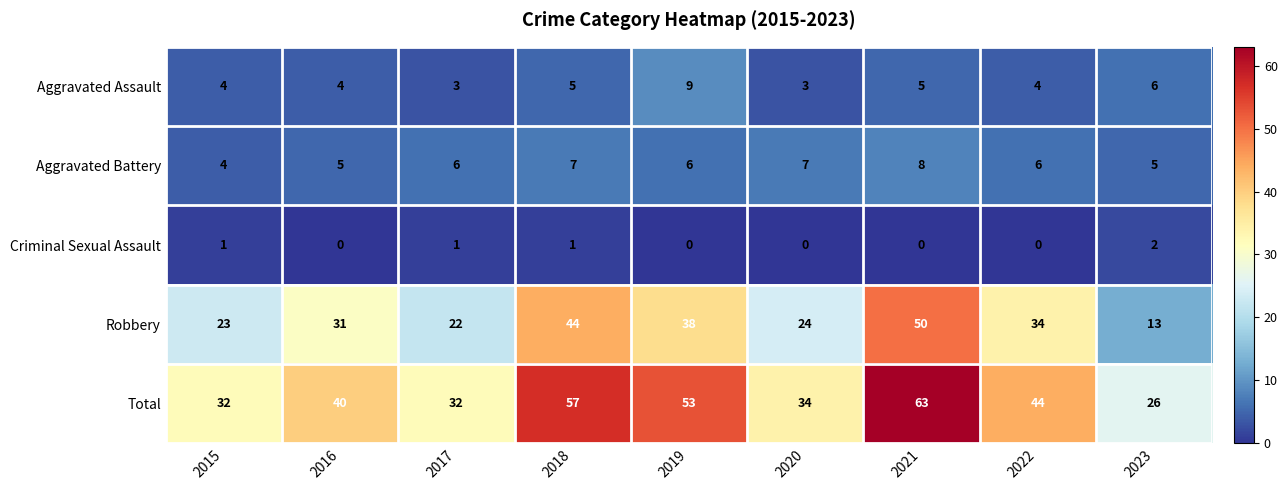

How many categories are shown in the chart?

9